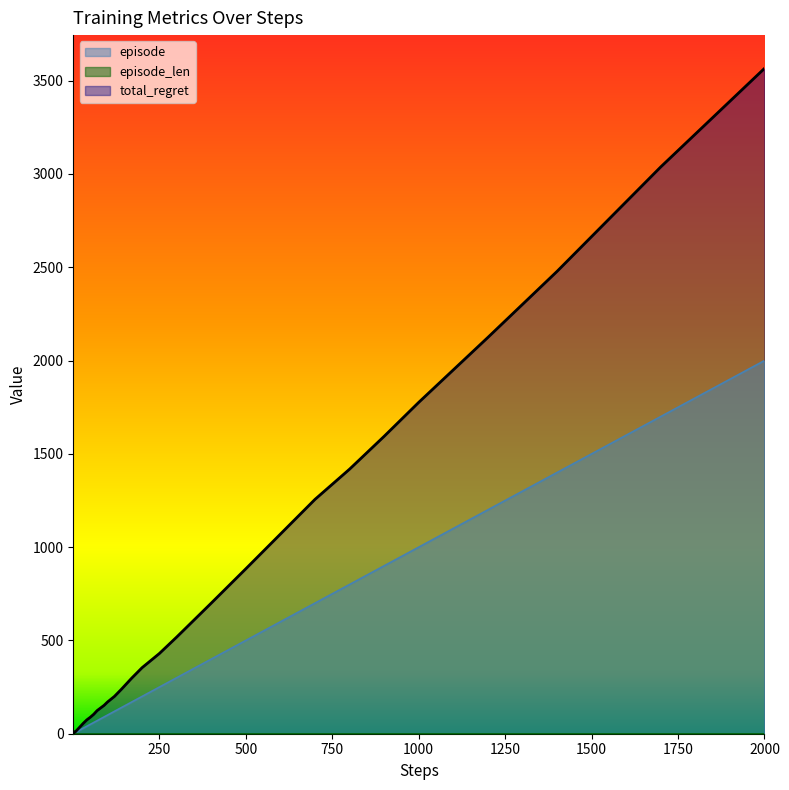

Does the chart display data point markers on the line(s)?

No